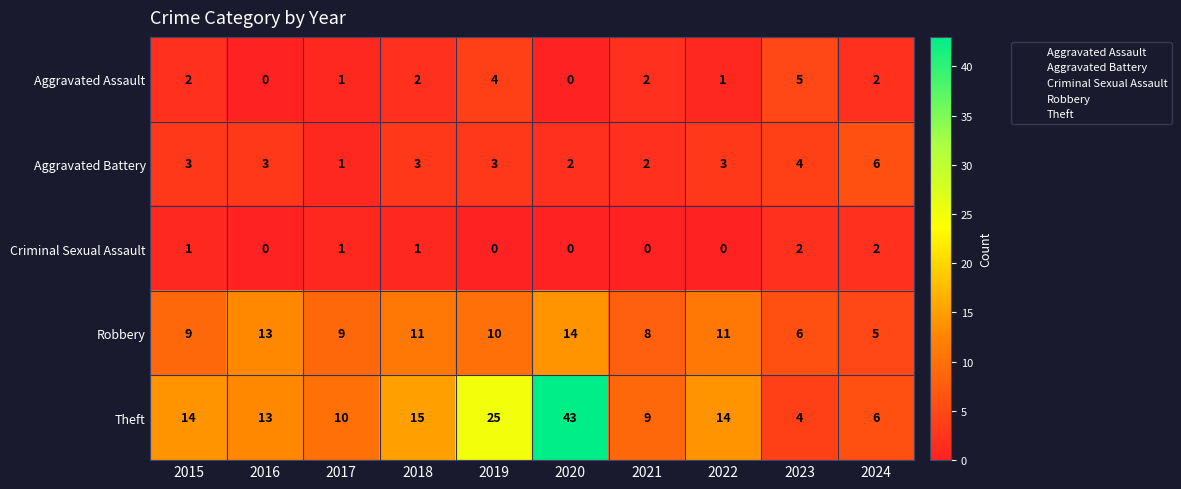

Is it true that Criminal Sexual Assault equals 0 at 2015?

False